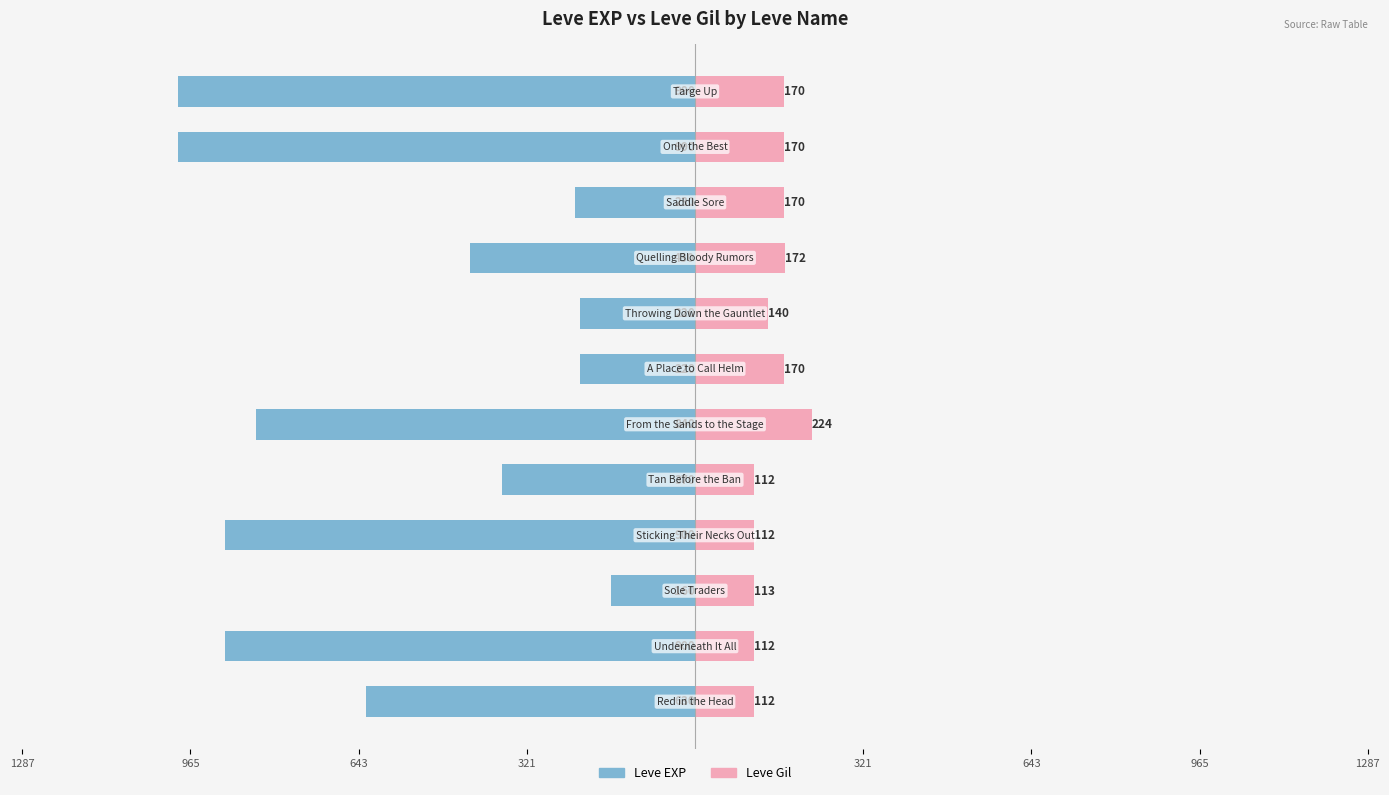

Are the bars grouped side by side (vs. stacked)?

Yes